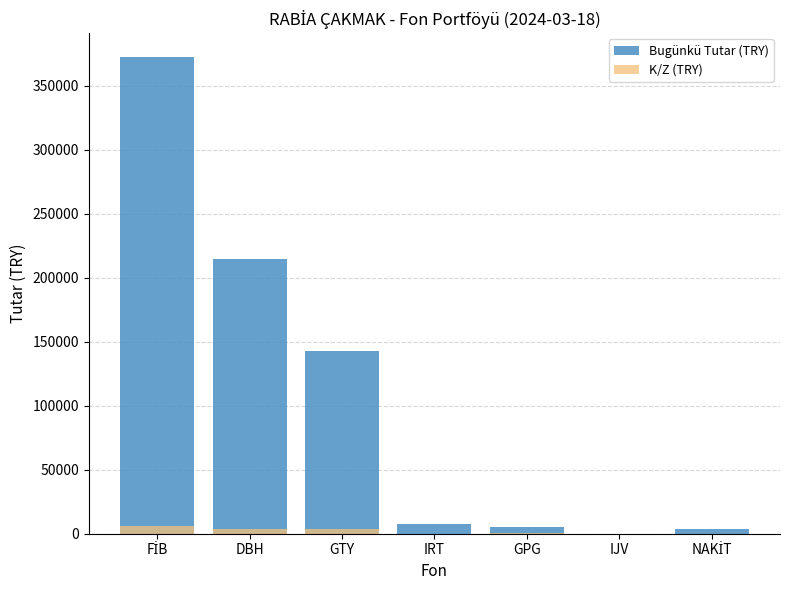

What is the label of the 4th bar from the right?

IRT